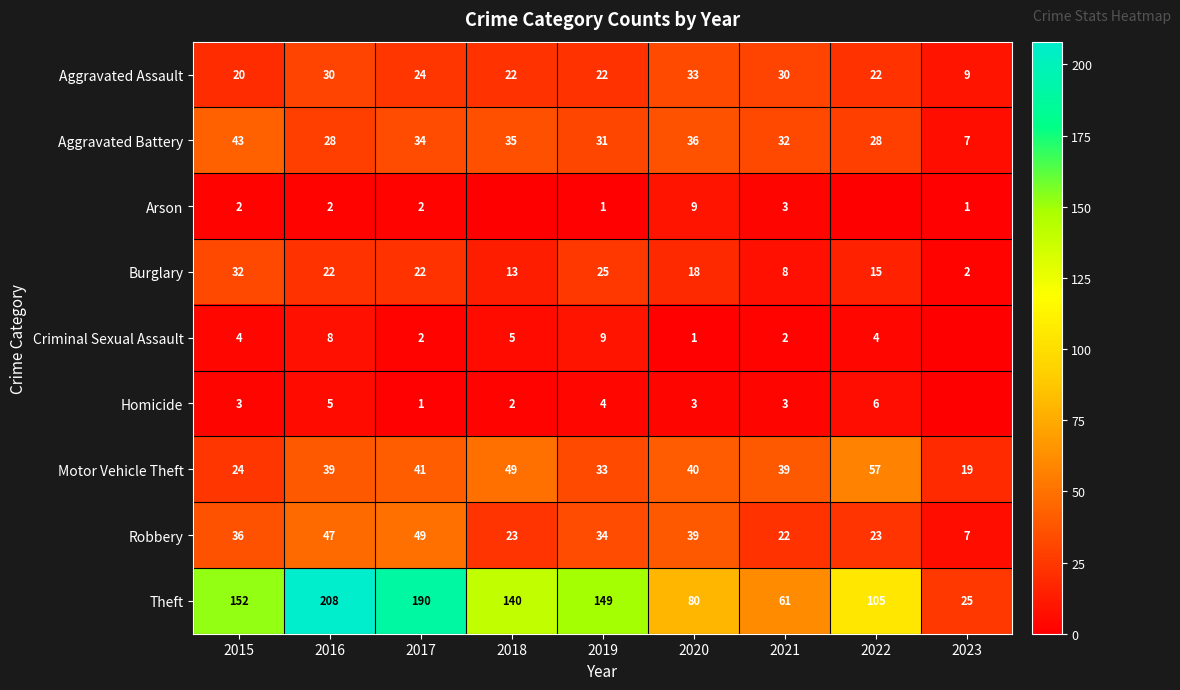

What is the minimum value for Aggravated Assault?

9